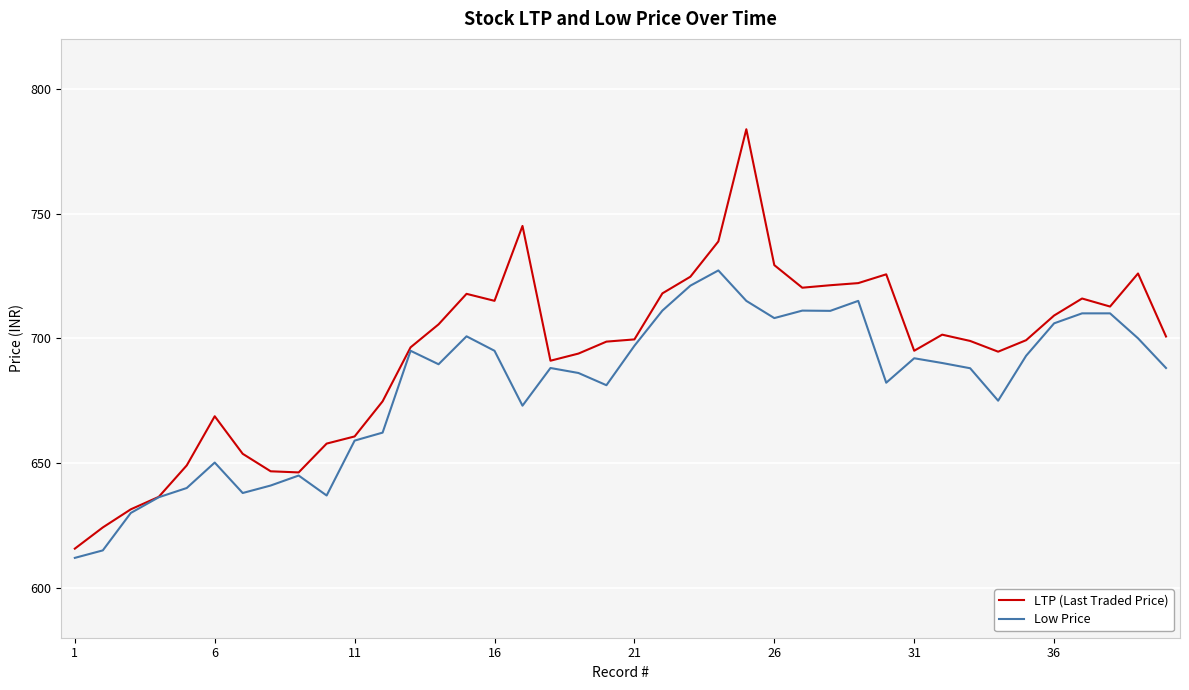

Which series has the widest spread of values?

LTP (Last Traded Price)